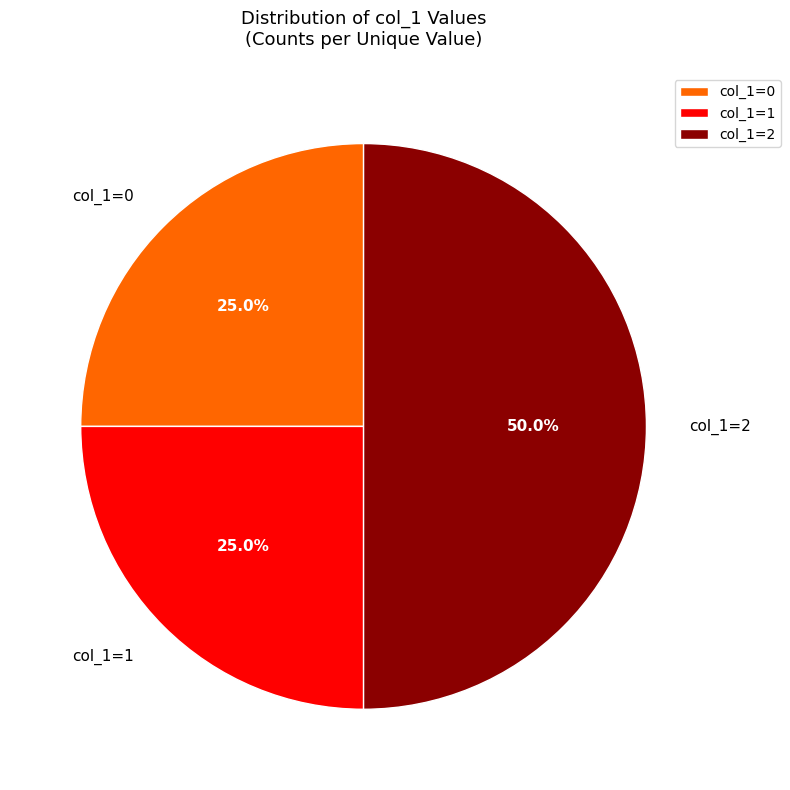

What is the largest slice in the pie chart?

col_1=2